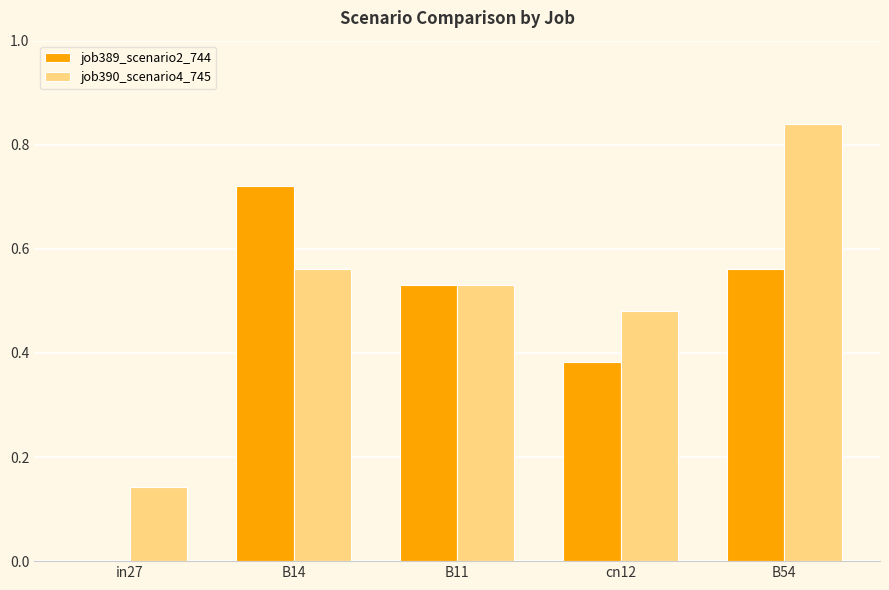

Is the value of job390_scenario4_745 at cn12 greater than the value of job389_scenario2_744 at cn12?

Yes